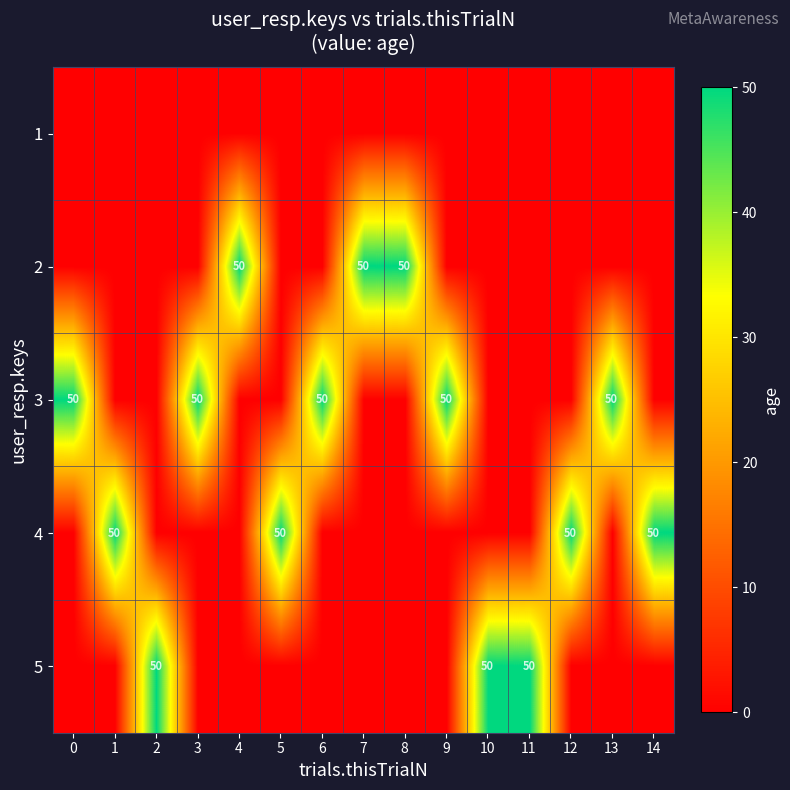

The 4 series shows 85 at 5. True or false?

False